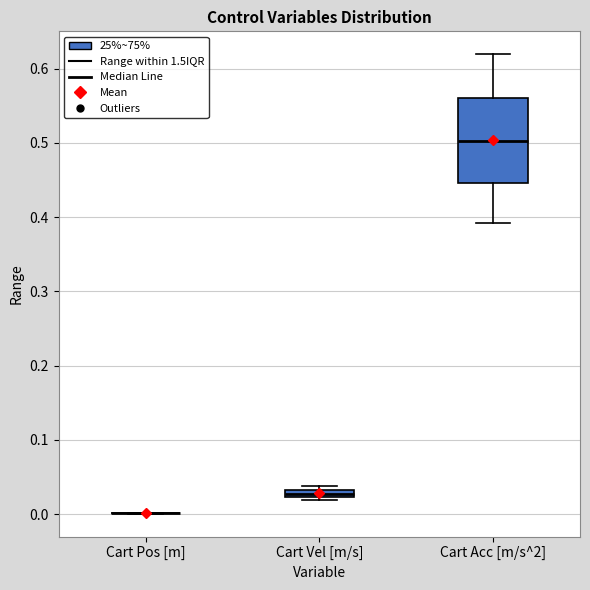

Which box is the tallest, from its lower edge to its upper edge?

Cart Acc [m/s^2]